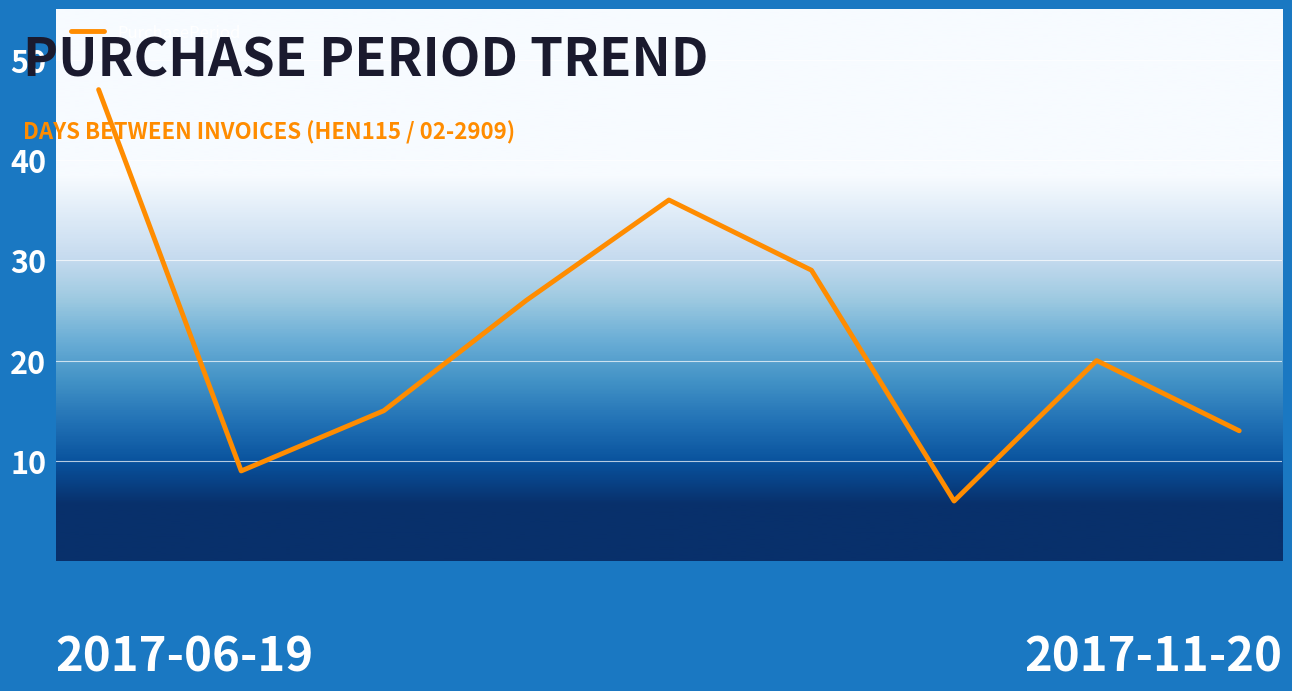

What is the difference between the maximum and minimum values?

41